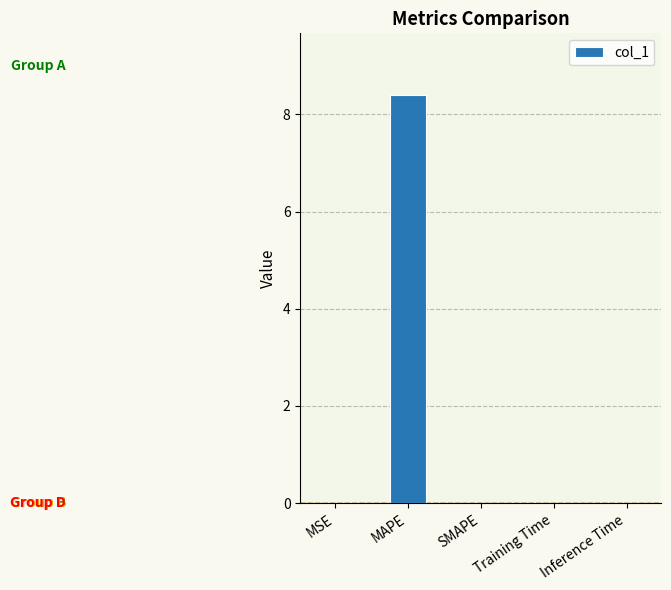

How many series are shown in this chart?

1